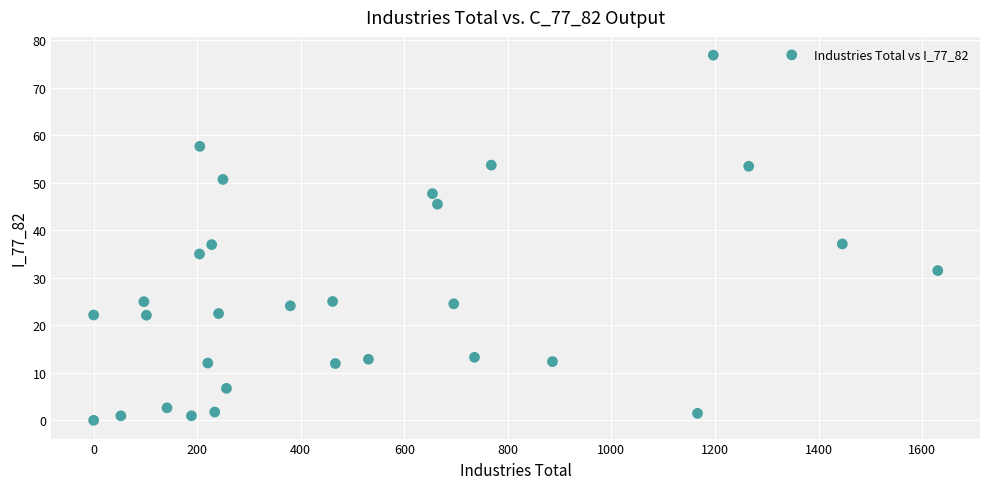

What is the range of Y values (max minus min)?

76.8